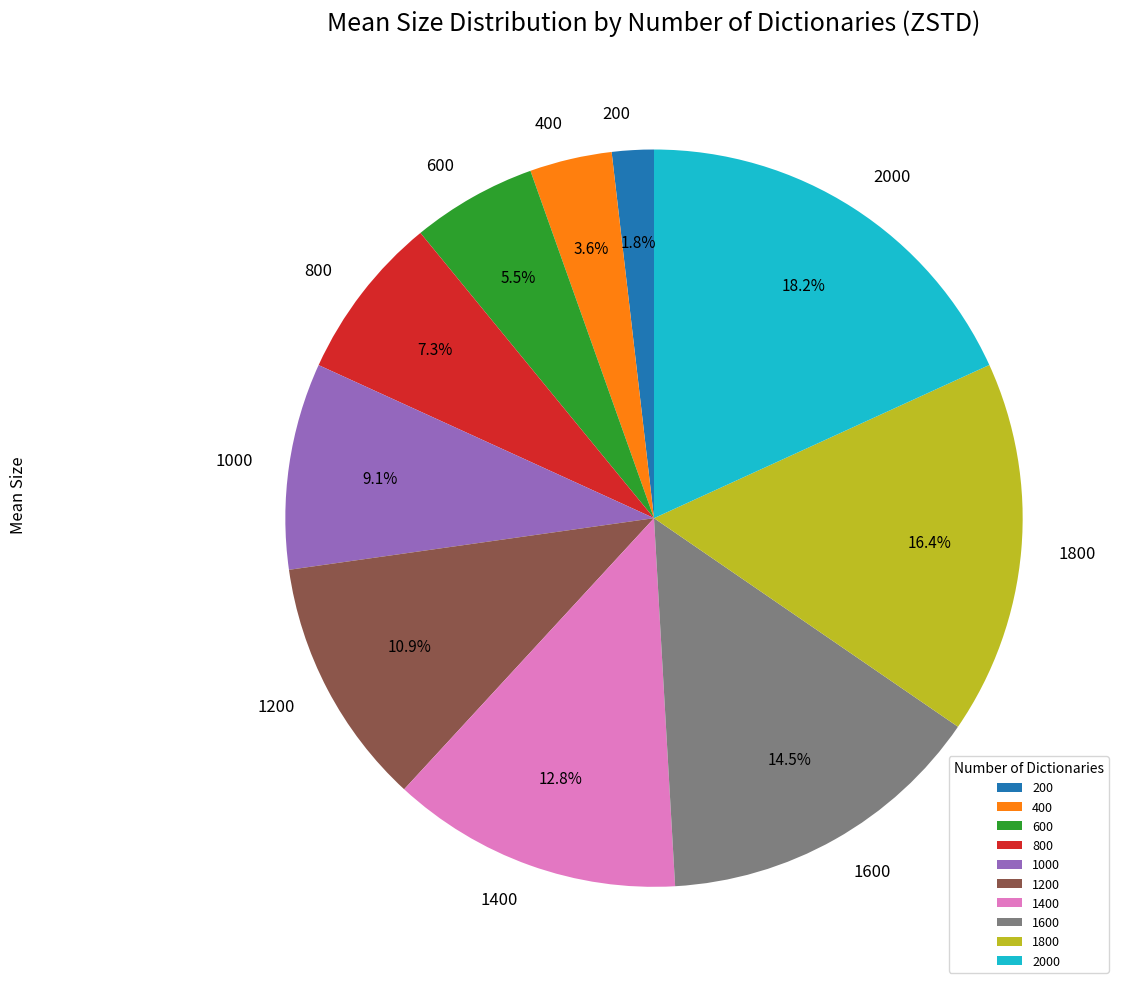

To the nearest percent, what is the difference between the largest and smallest slice percentages?

16%